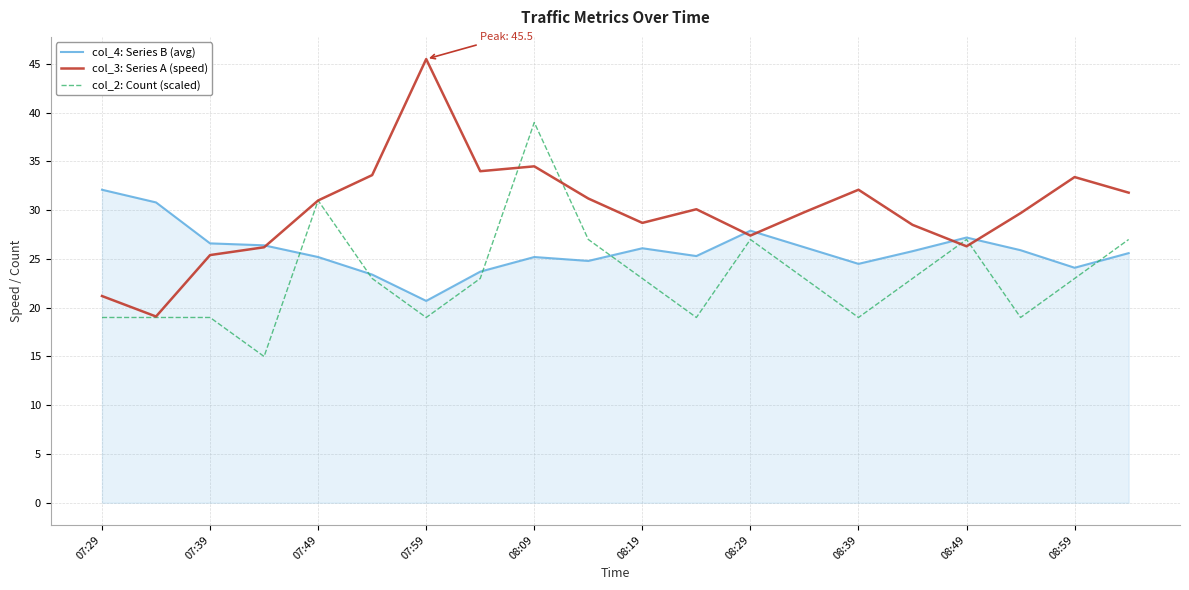

What is the lowest value of the col_2: Count (scaled) series?

15.0